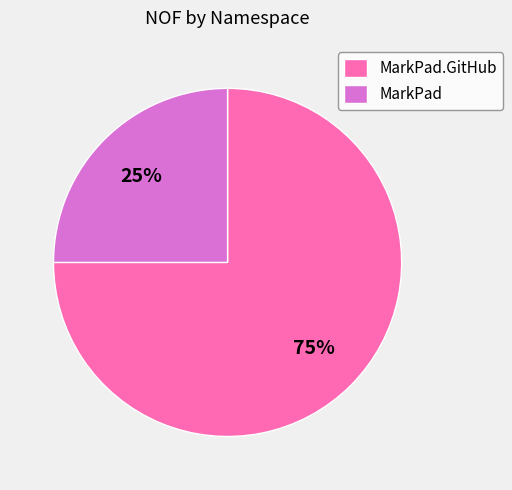

Do MarkPad.GitHub and MarkPad together represent more than half of the pie?

Yes